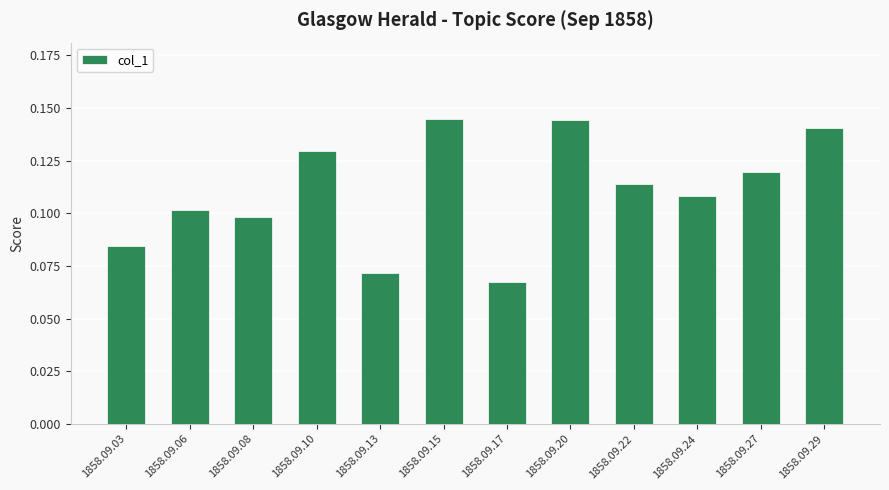

What is the sum of the values at 1858.09.24 and 1858.09.17?

0.2